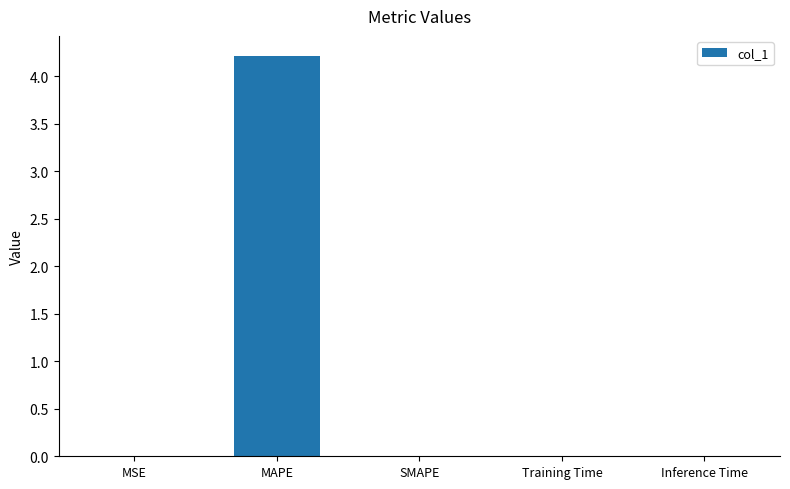

What is the sum of all values?

4.2